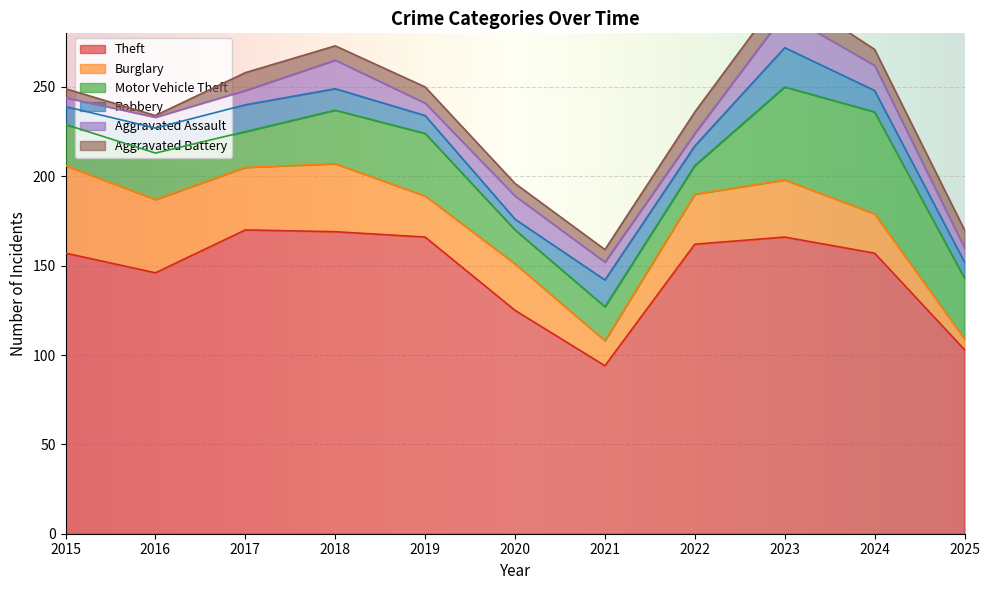

Is it true that Robbery equals 10 at 2019?

True